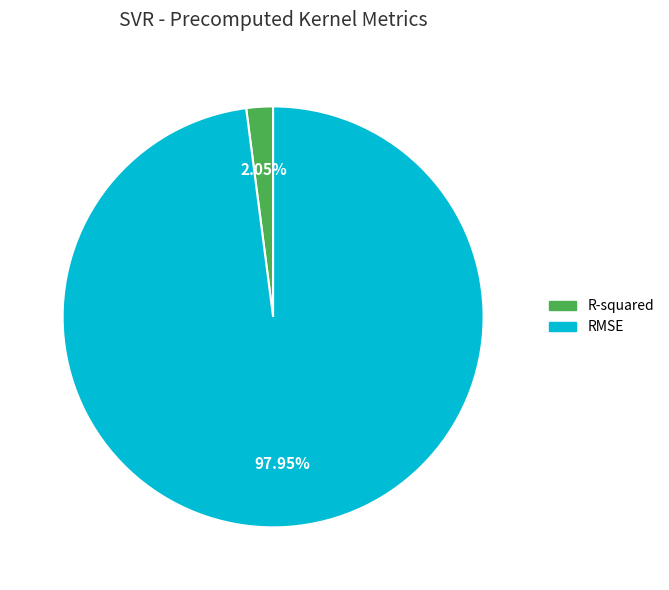

Which has a higher value, R-squared or RMSE?

RMSE